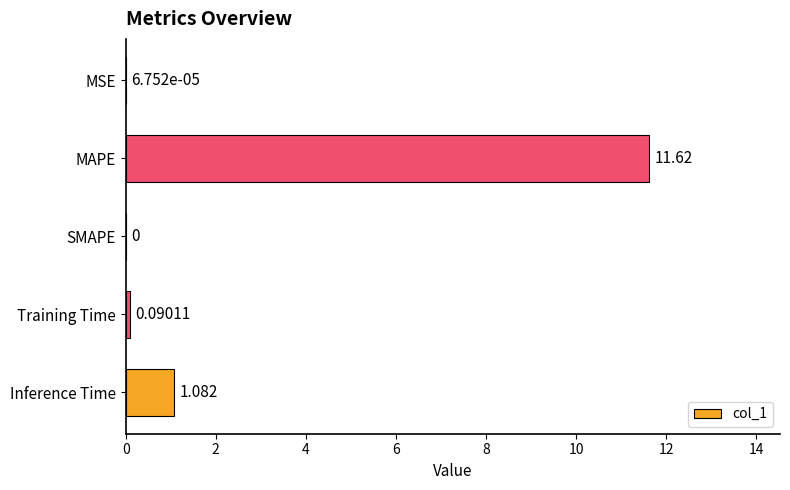

At which label is the value closest to 5?

Inference Time